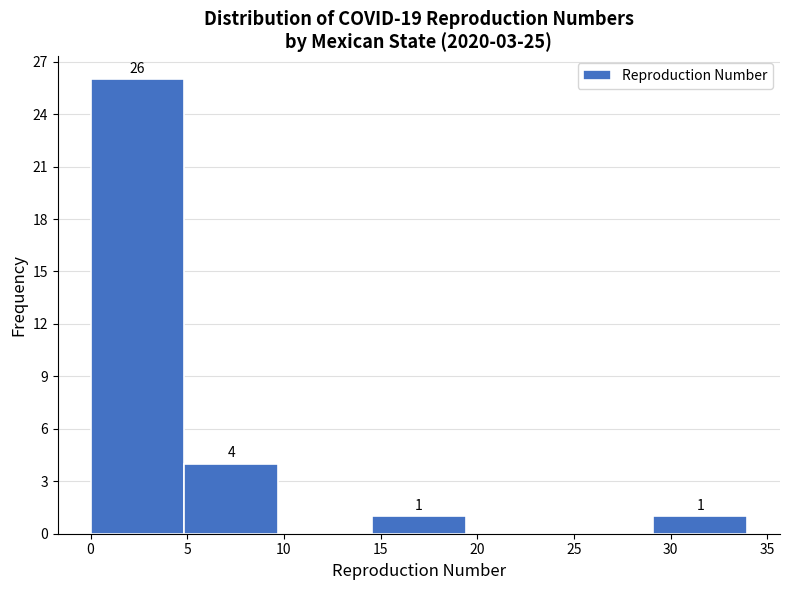

Over which range of the x-axis is the bar tallest?

0.0 to 5.0